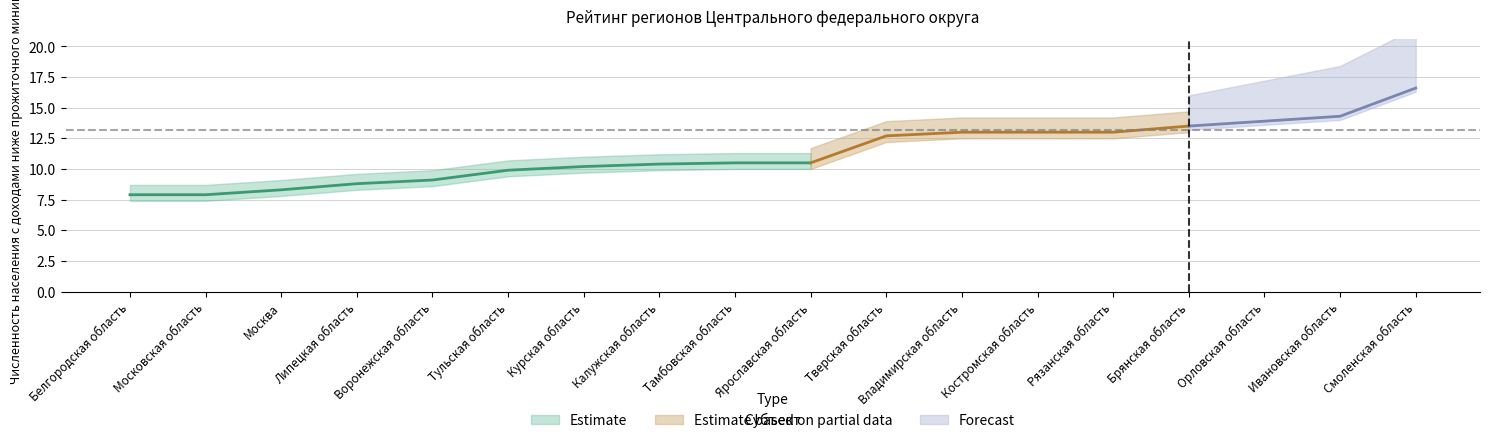

What is the label of the 12th point from the left?

Владимирская область